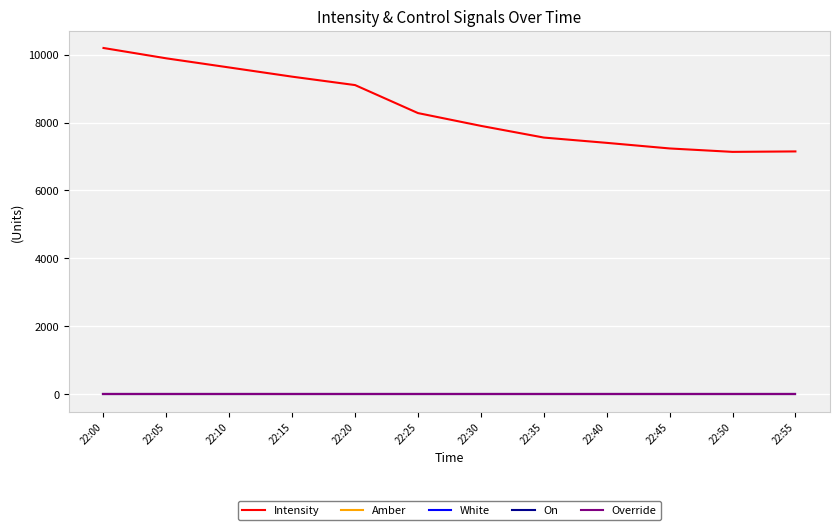

True or false: On has more than 1 interior local peaks.

False